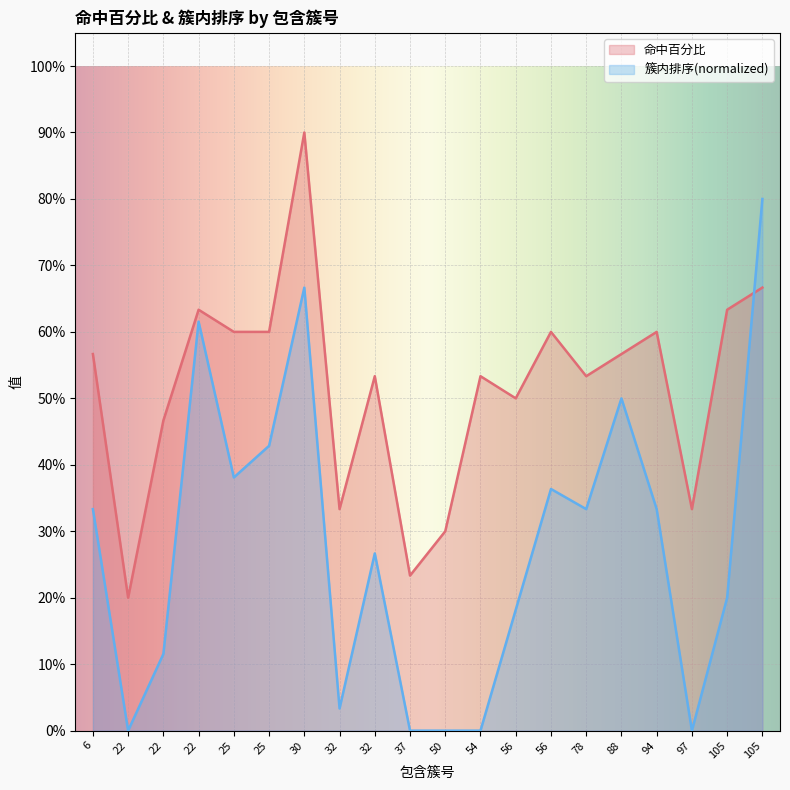

At how many categories does at least one series exceed 0?

20